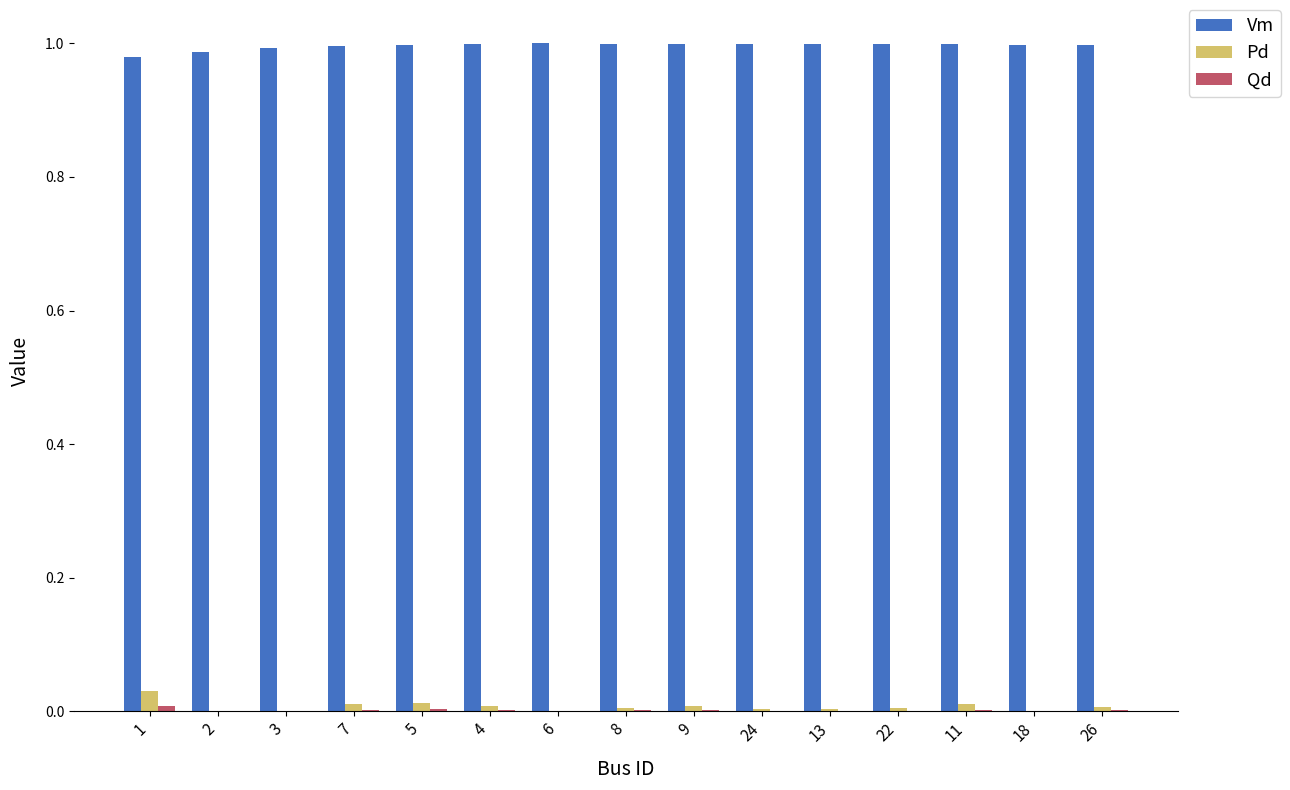

Count the number of data series in this chart.

3